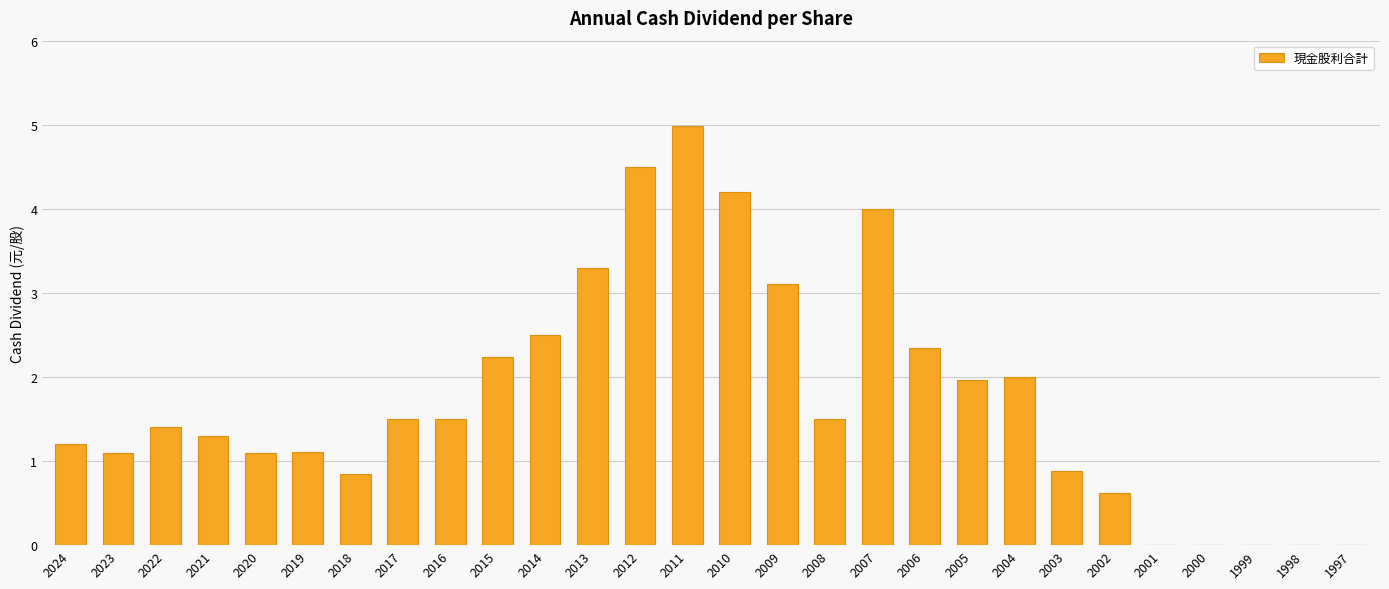

What is the sum of all values?

49.2